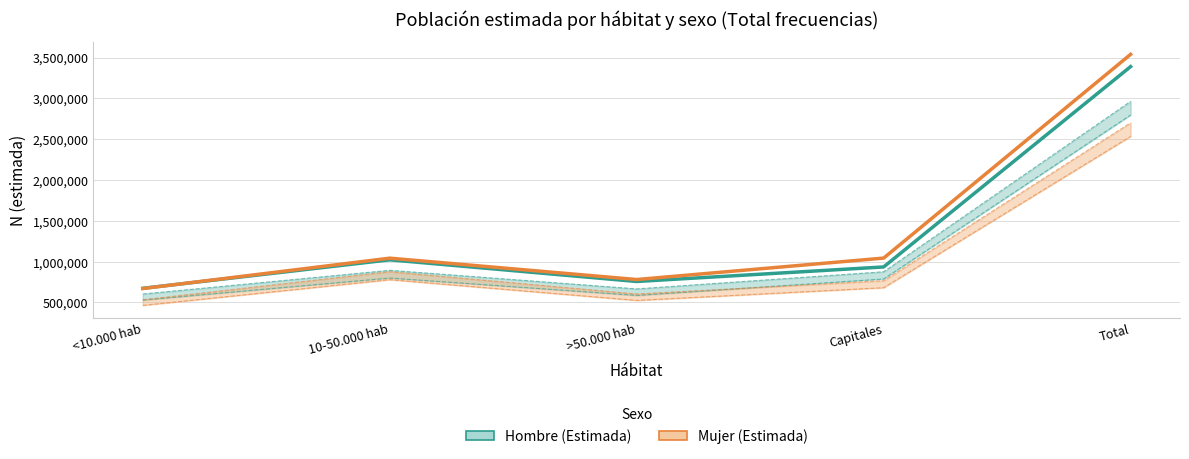

Reading right to left, extract all data points from this chart.

Hombre (Estimada): Total=3388845	Capitales=935305	>50.000 hab=757368	10-50.000 hab=1022431	<10.000 hab=673742
Mujer (Estimada): Total=3538817	Capitales=1043779	>50.000 hab=781266	10-50.000 hab=1042913	<10.000 hab=670859